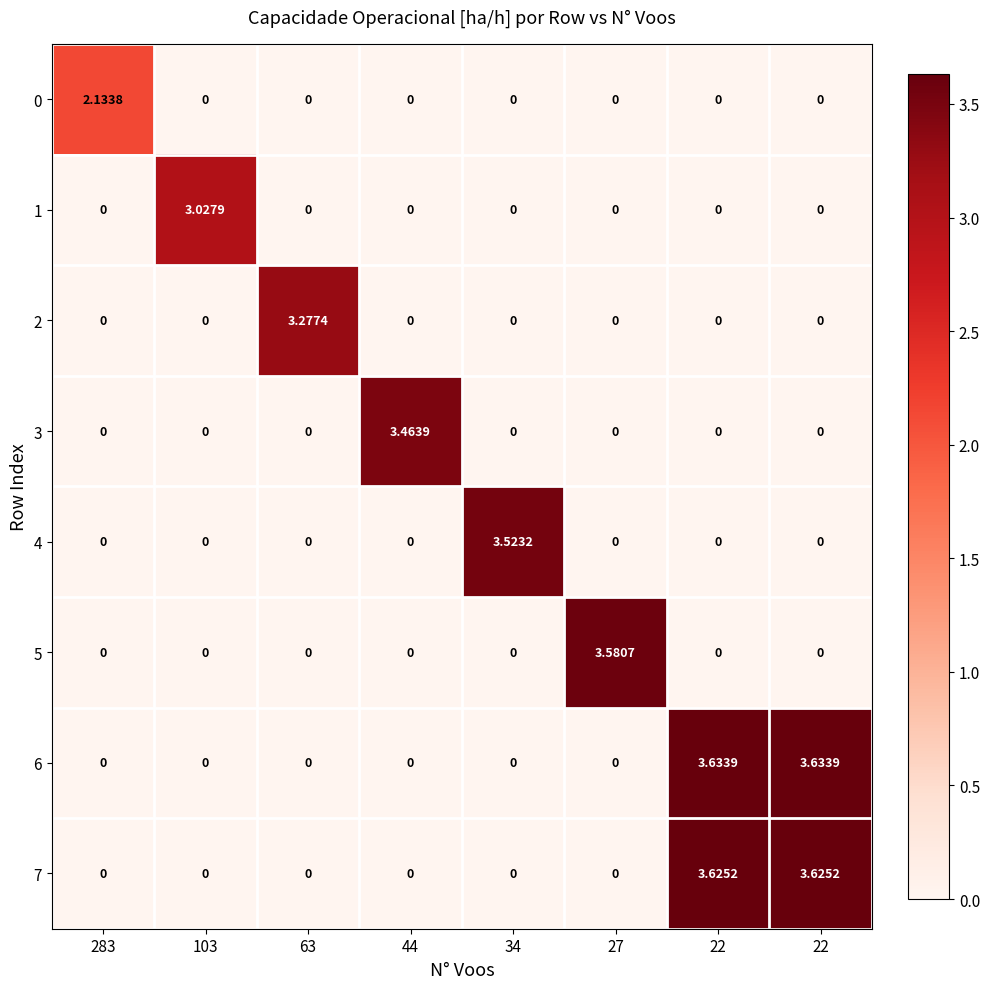

Reading left to right, what are all the values shown in this chart?

0: 283=2.1	103=0.0	63=0.0	44=0.0	34=0.0	27=0.0	22=0.0	22=0.0
1: 283=0.0	103=3.0	63=0.0	44=0.0	34=0.0	27=0.0	22=0.0	22=0.0
2: 283=0.0	103=0.0	63=3.3	44=0.0	34=0.0	27=0.0	22=0.0	22=0.0
3: 283=0.0	103=0.0	63=0.0	44=3.5	34=0.0	27=0.0	22=0.0	22=0.0
4: 283=0.0	103=0.0	63=0.0	44=0.0	34=3.5	27=0.0	22=0.0	22=0.0
5: 283=0.0	103=0.0	63=0.0	44=0.0	34=0.0	27=3.6	22=0.0	22=0.0
6: 283=0.0	103=0.0	63=0.0	44=0.0	34=0.0	27=0.0	22=3.6	22=3.6
7: 283=0.0	103=0.0	63=0.0	44=0.0	34=0.0	27=0.0	22=3.6	22=3.6